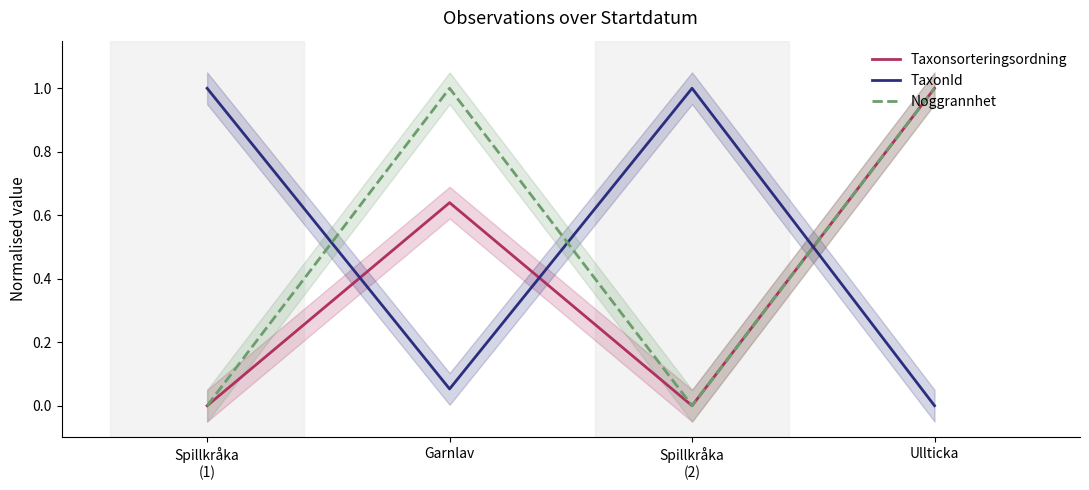

Which category has the highest value in the TaxonId series?

Spillkråka
(1)